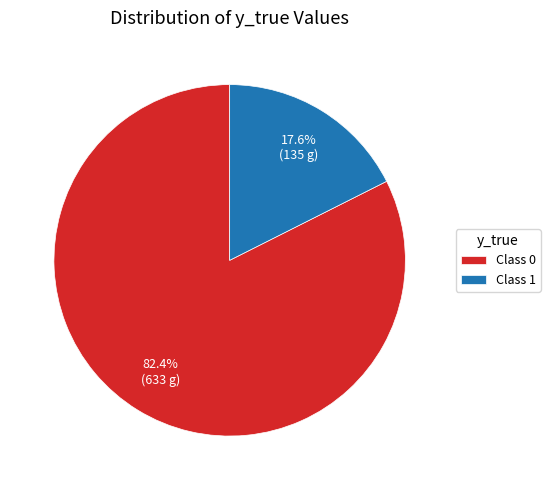

Does any single category account for the majority?

Yes